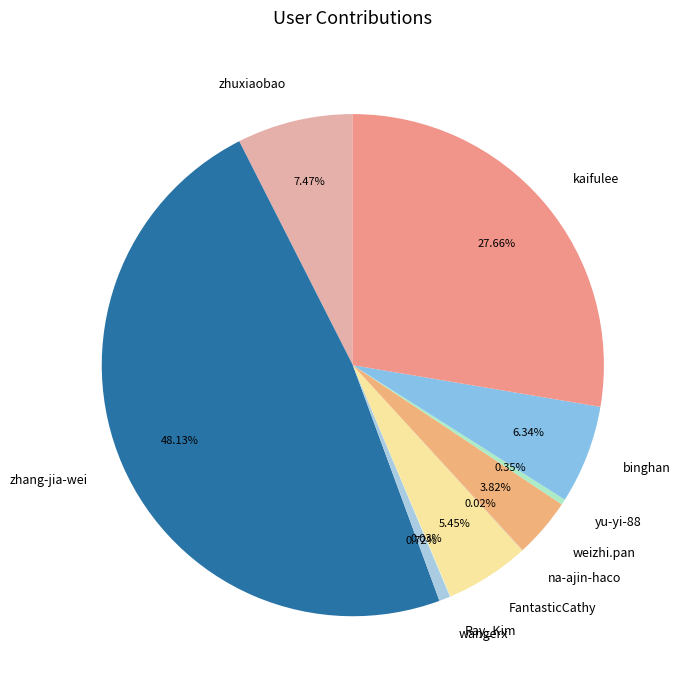

Between kaifulee and weizhi.pan, which is larger?

kaifulee